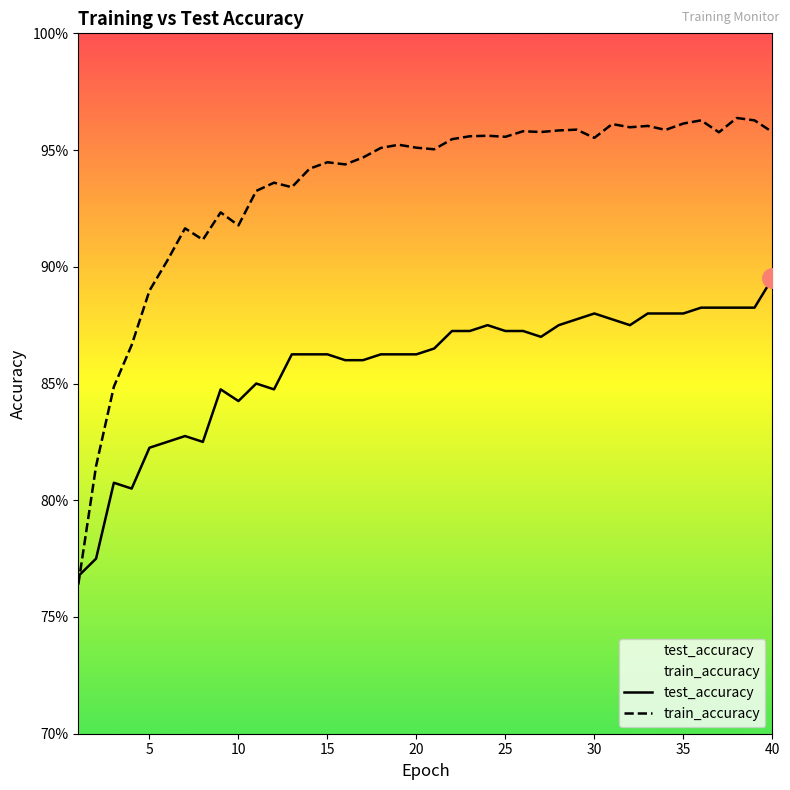

After their last crossing, which series has the higher values: train_accuracy or test_accuracy?

train_accuracy